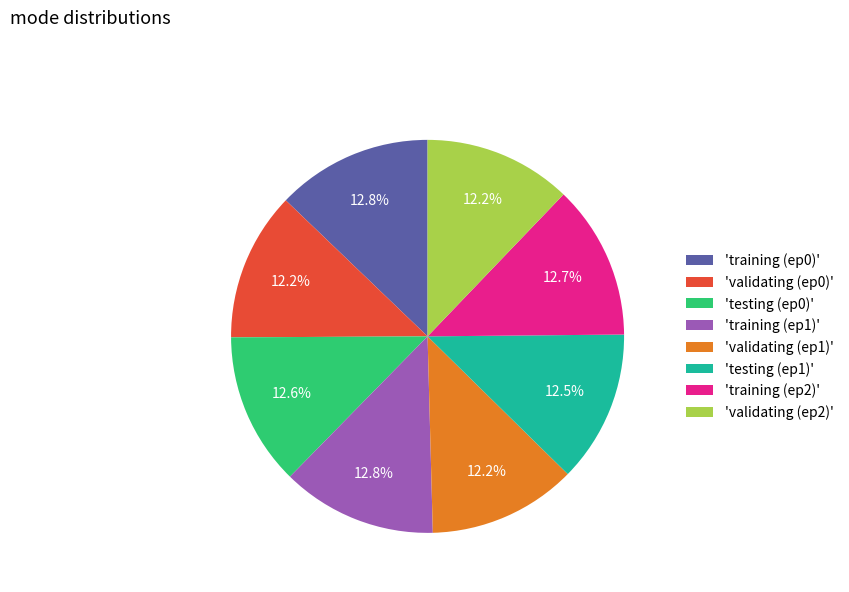

What portion of the pie excludes 'testing (ep1)'?

87.5%